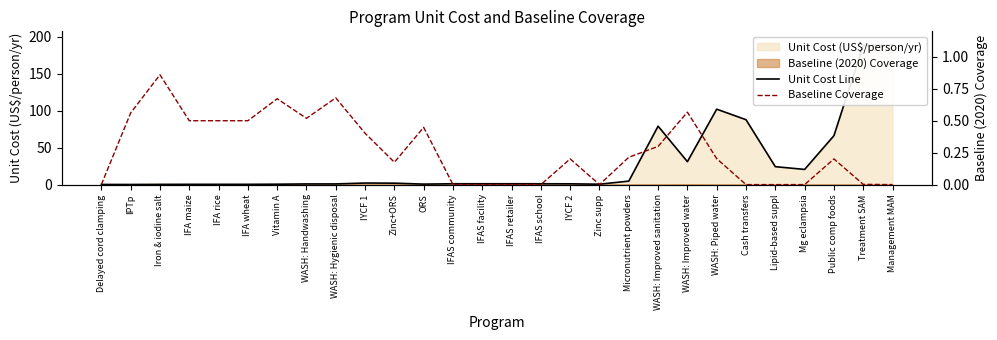

Rank the series by their average value, from highest to lowest.

Unit Cost Line, Baseline Coverage